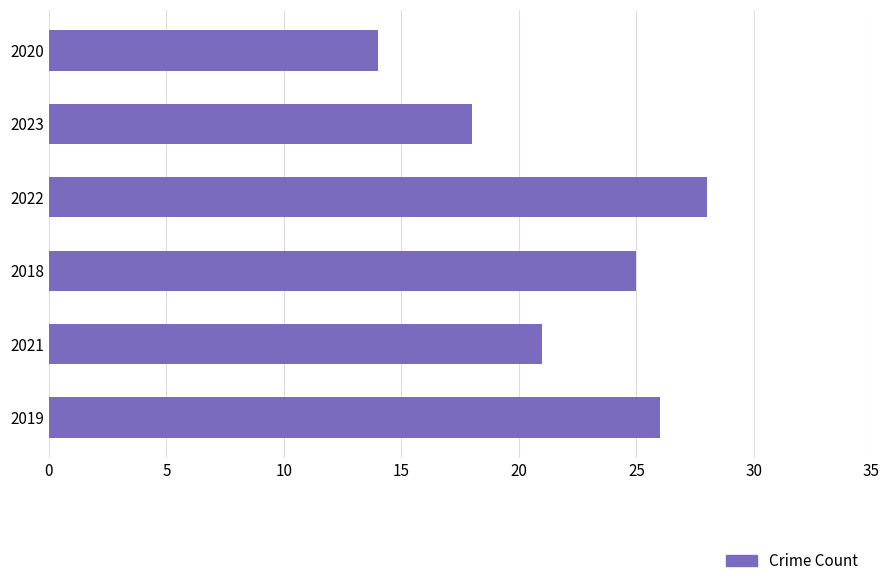

Rank the categories by value from lowest to highest.

2020, 2023, 2021, 2018, 2019, 2022